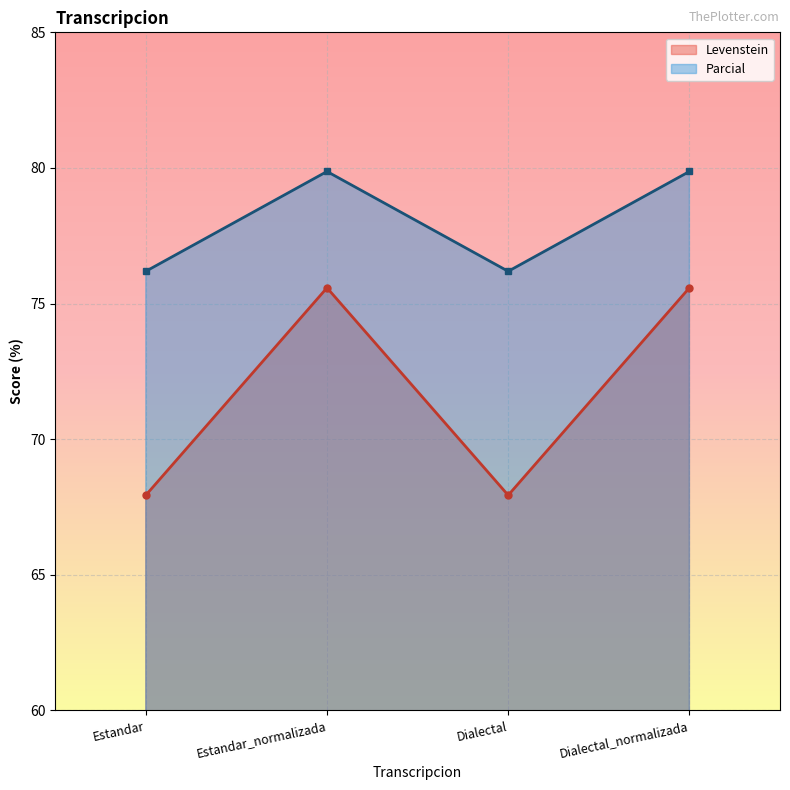

At which category does Parcial reach its first local valley?

Dialectal